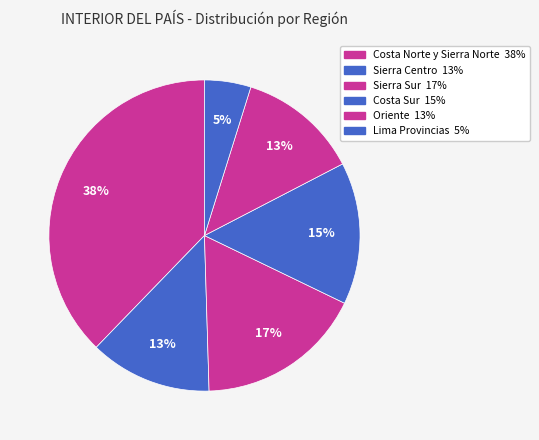

Approximately how many times larger is the value at Lima Provincias compared to Costa Sur?

0.3